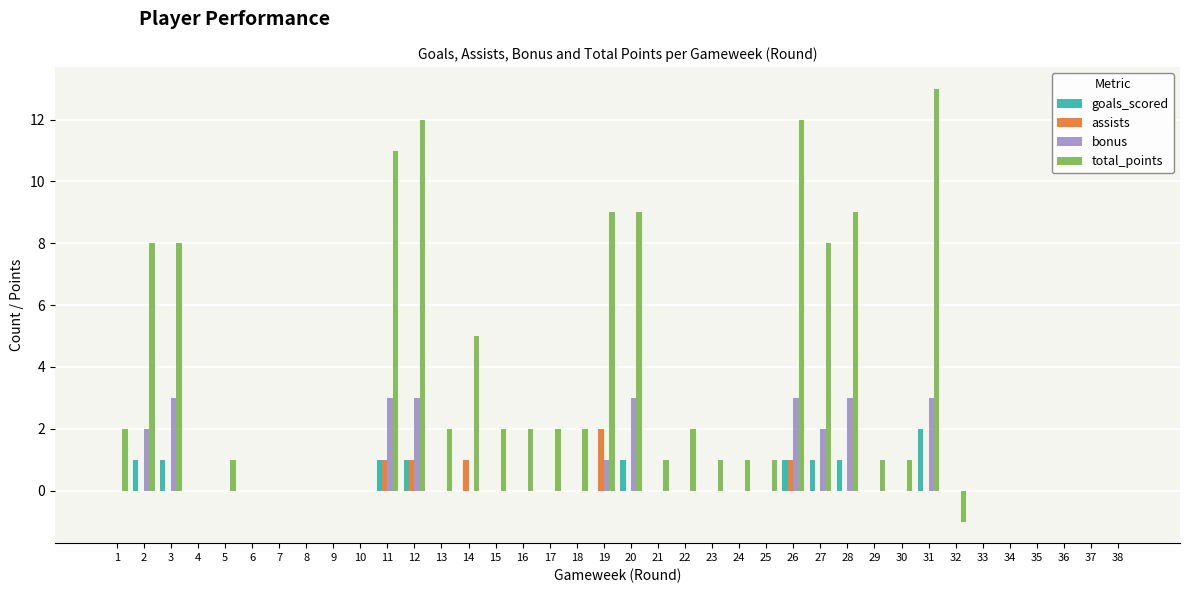

Which label corresponds to the largest value in the chart?

31